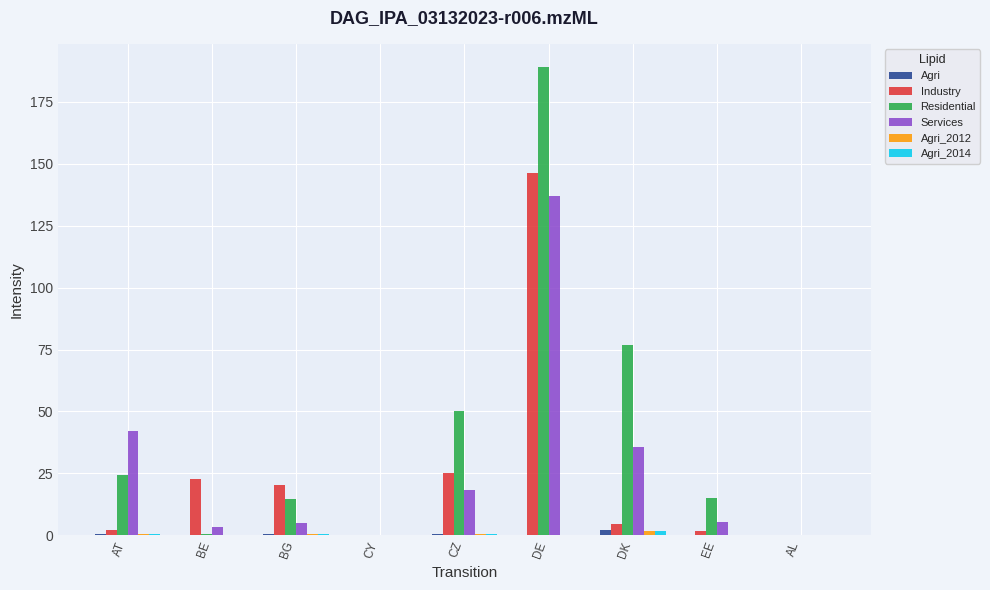

The Services series shows 18.3 at CZ. True or false?

True